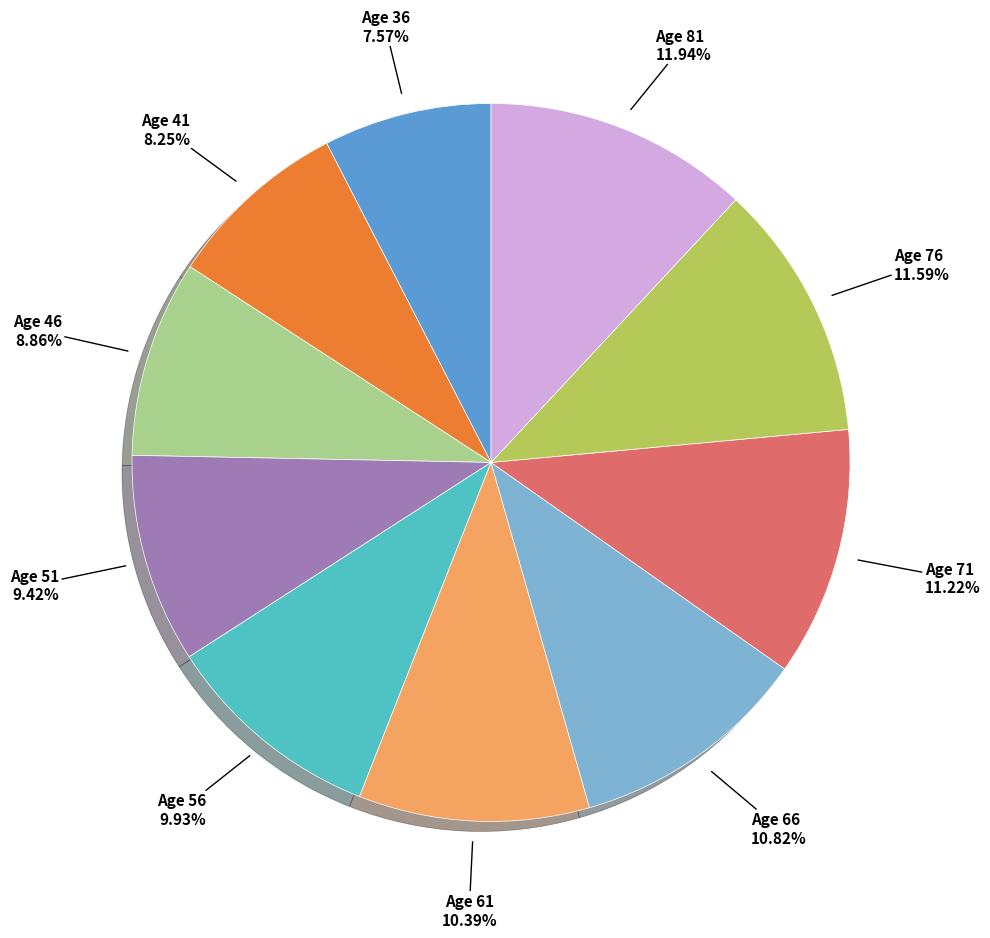

Count the number of slices in the pie.

10